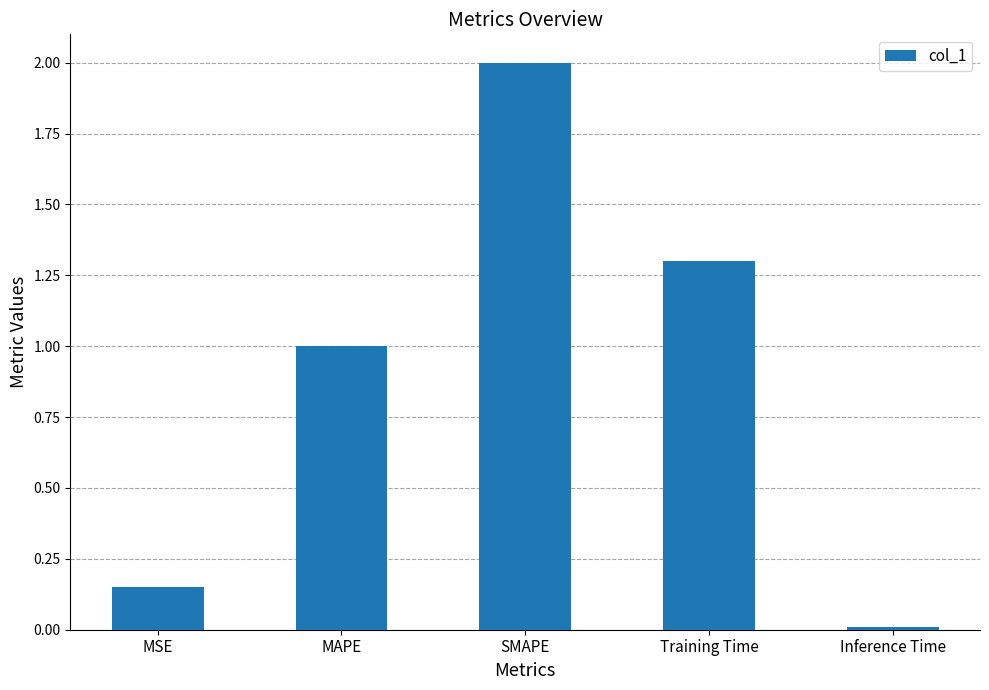

Is it true that the value at MAPE is 1.6?

False